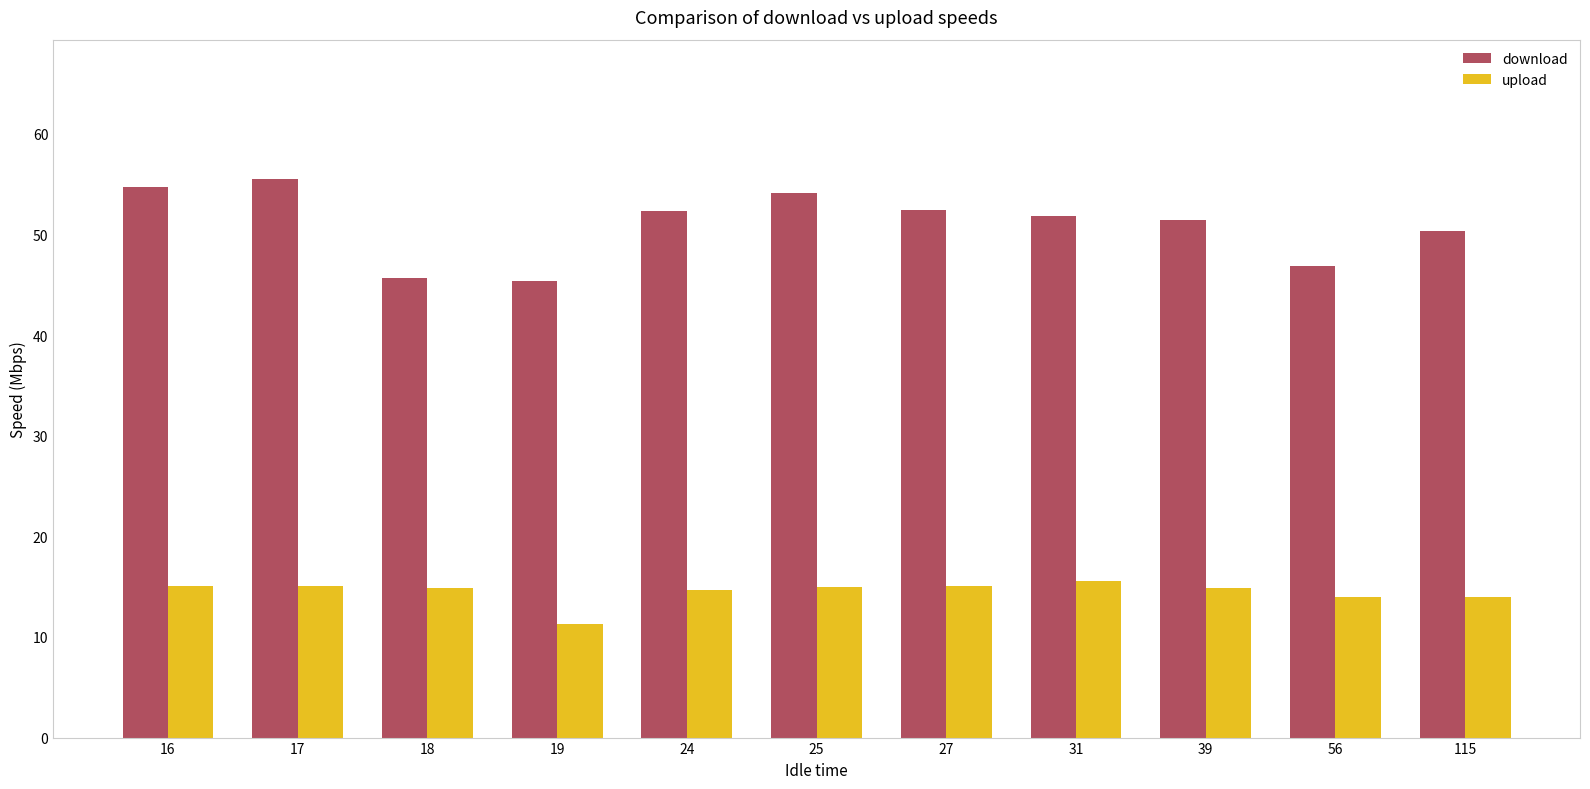

Rank the series by their maximum value, from highest to lowest.

download, upload